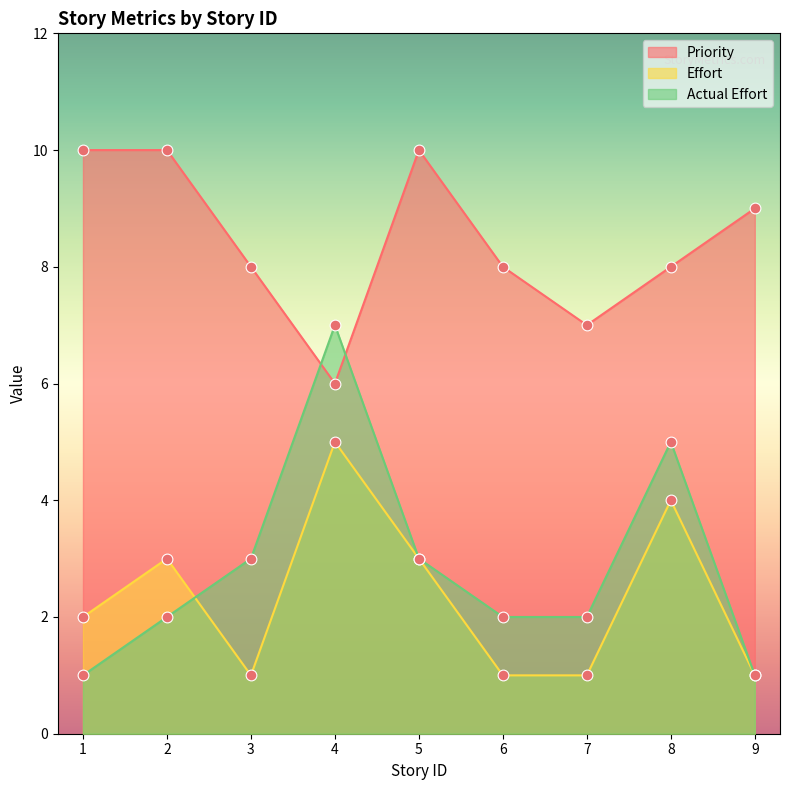

Which series has the widest spread of Y values?

Actual Effort